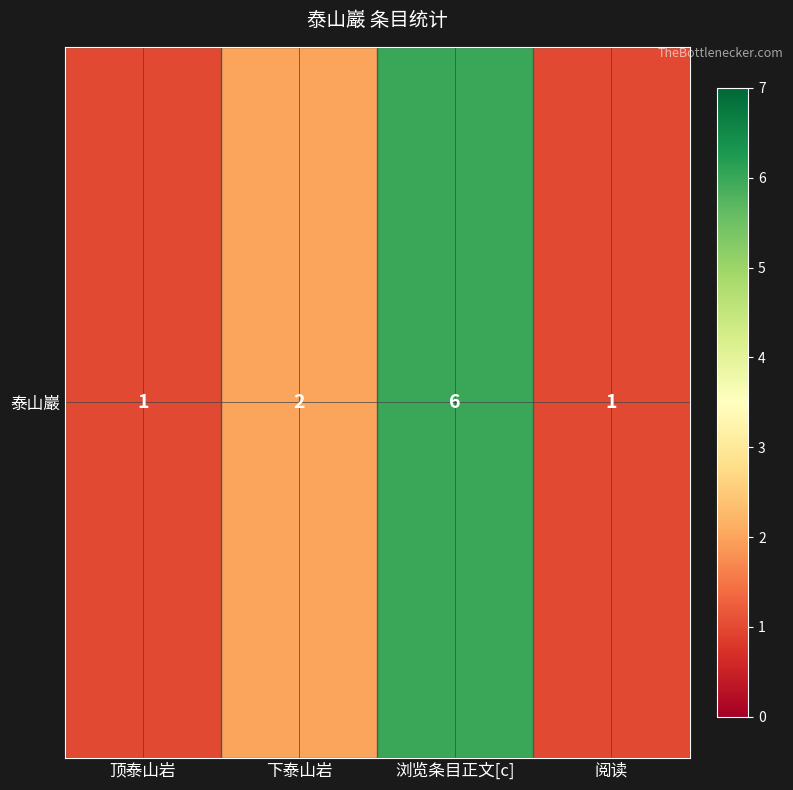

What is the ratio of the value at 顶泰山岩 to the value at 阅读?

1.0